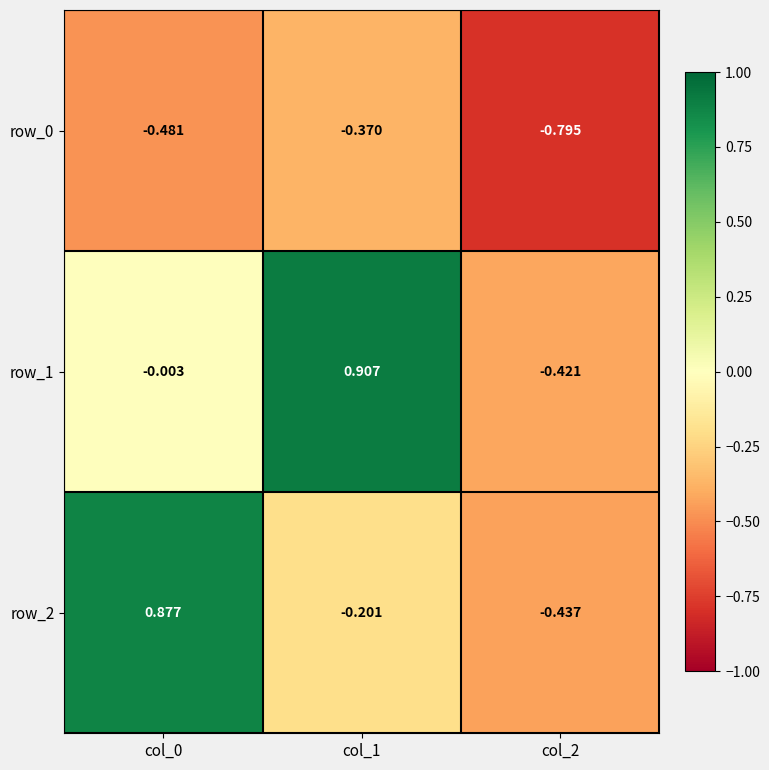

At which category does the chart reach its minimum across all series?

col_2